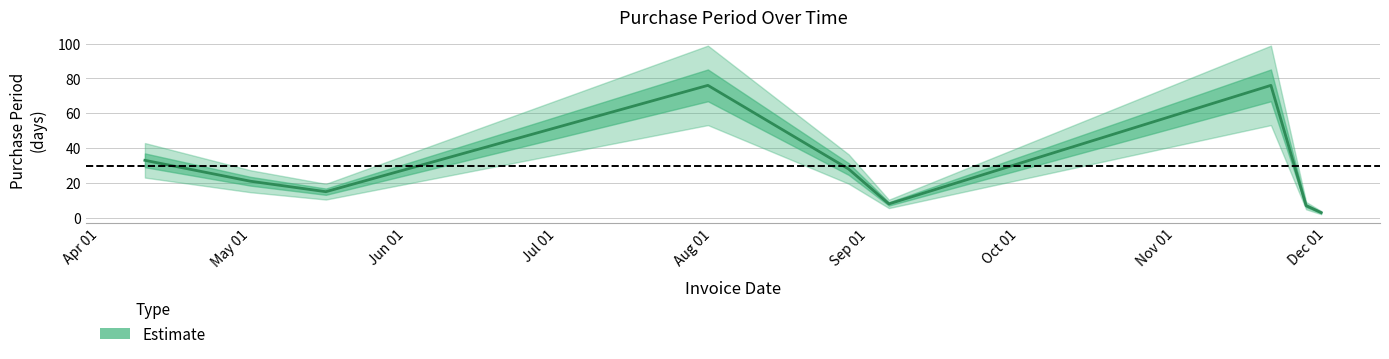

What is the difference between the maximum and minimum values?

73